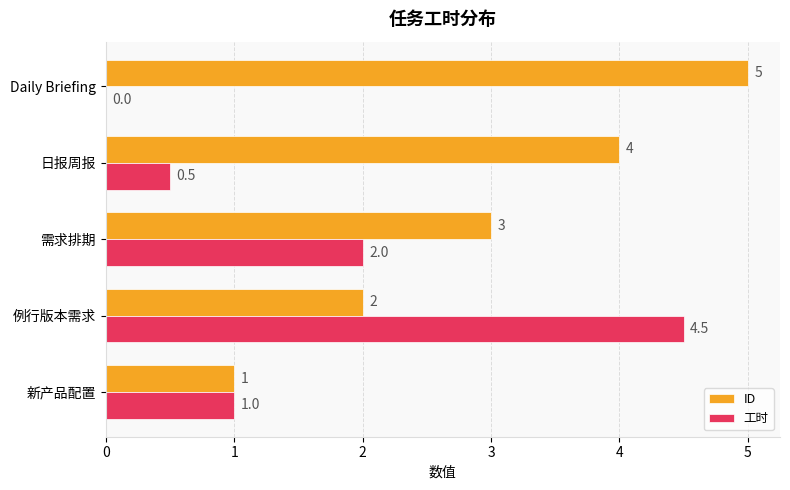

What is the average value of the 工时 series?

1.6